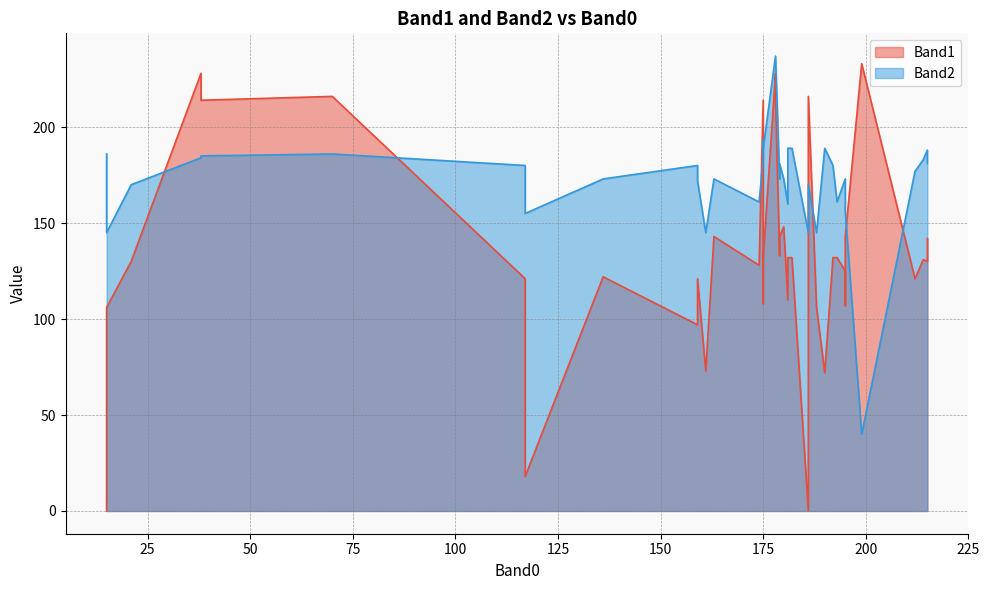

How many lines are shown in the chart?

2